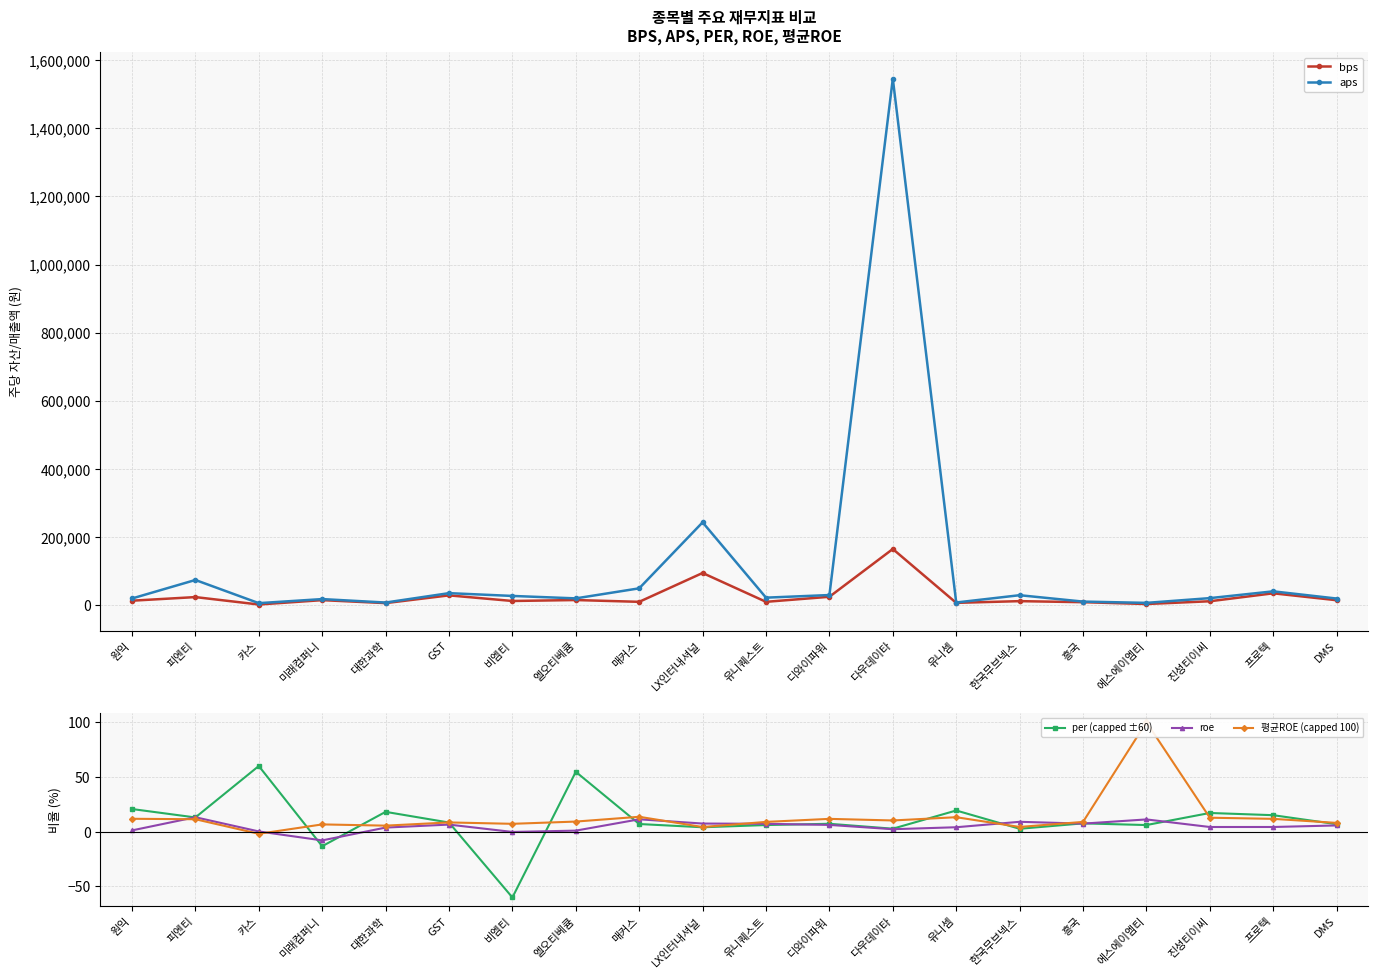

Does the chart have visible grid lines?

Yes